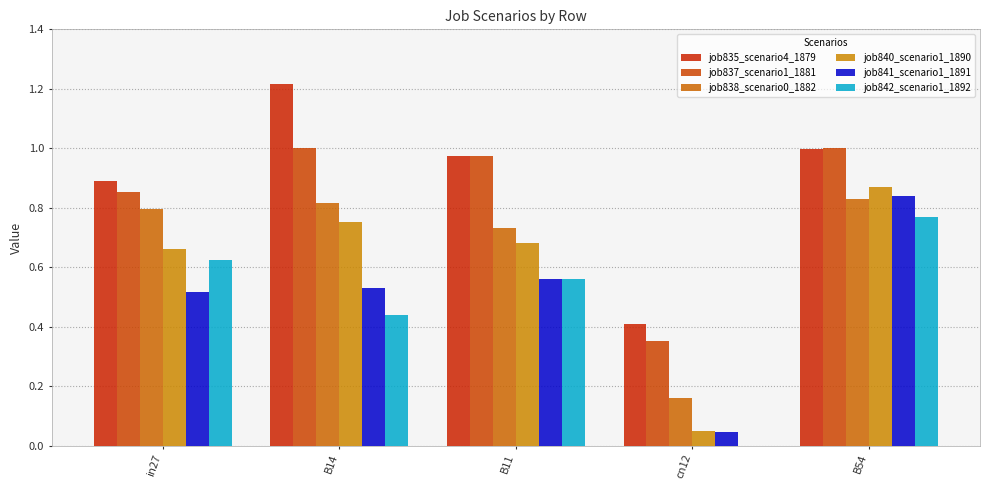

Reading left to right, what are all the values shown in this chart?

job835_scenario4_1879: 0.9	1.2	1.0	0.4	1.0
job837_scenario1_1881: 0.9	1.0	1.0	0.4	1.0
job838_scenario0_1882: 0.8	0.8	0.7	0.2	0.8
job840_scenario1_1890: 0.7	0.8	0.7	0.0	0.9
job841_scenario1_1891: 0.5	0.5	0.6	0.0	0.8
job842_scenario1_1892: 0.6	0.4	0.6	0.0	0.8